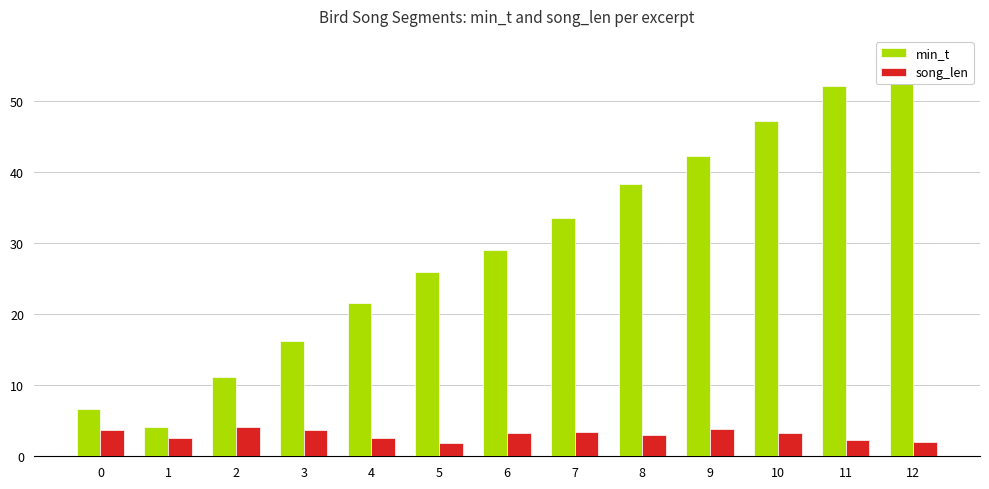

What are all the series names shown in the legend?

min_t, song_len